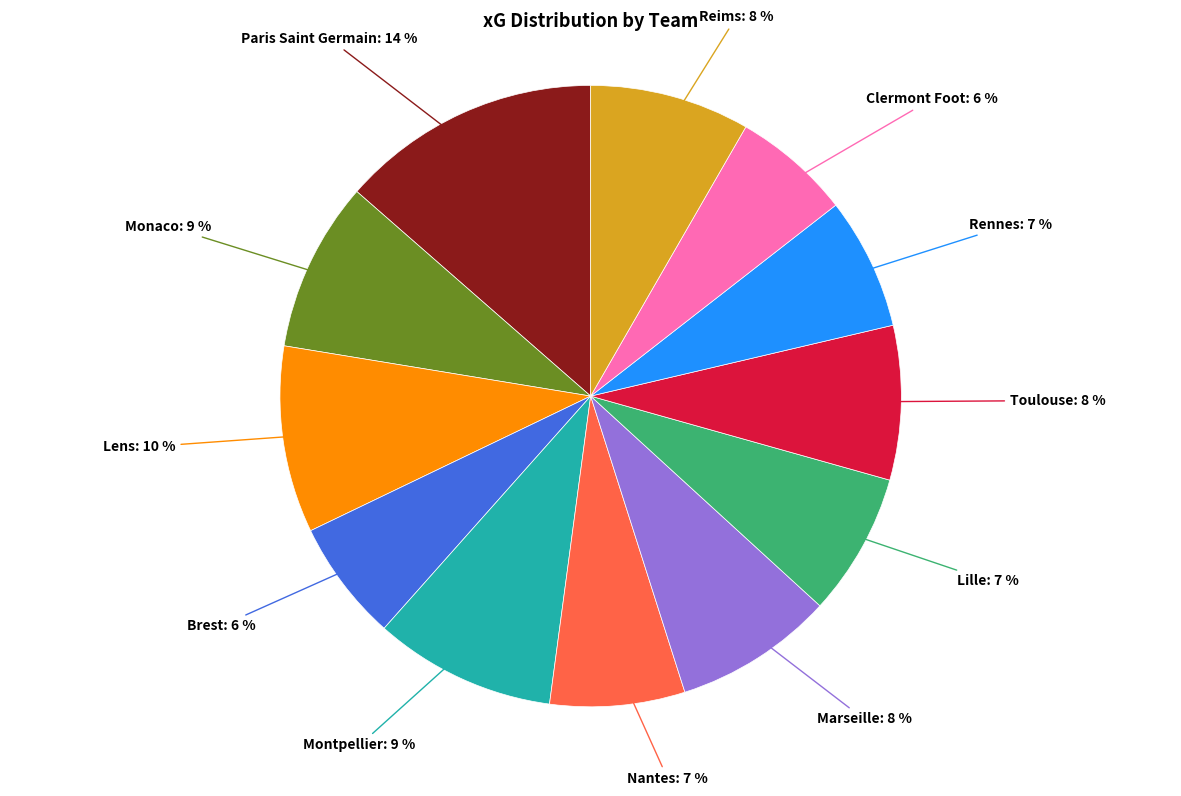

Count the number of slices in the pie.

12